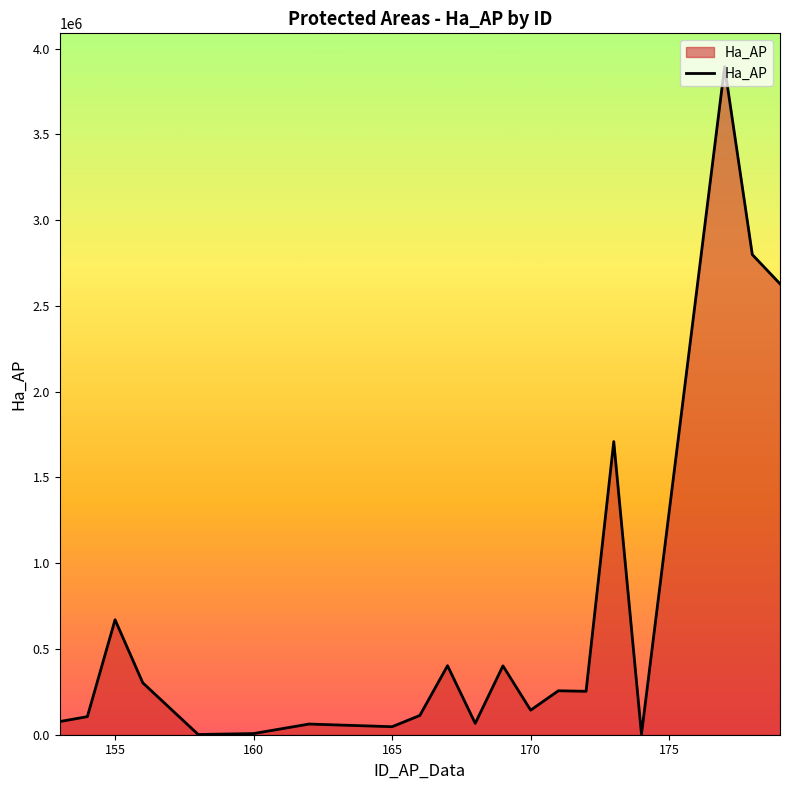

What is the maximum value shown in the chart?

3893790.7